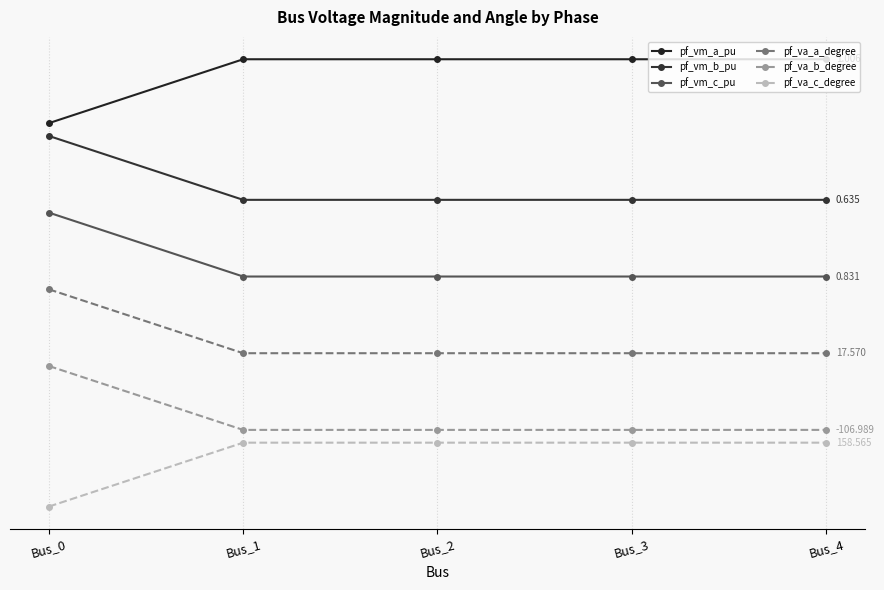

Does the chart have visible grid lines?

Yes